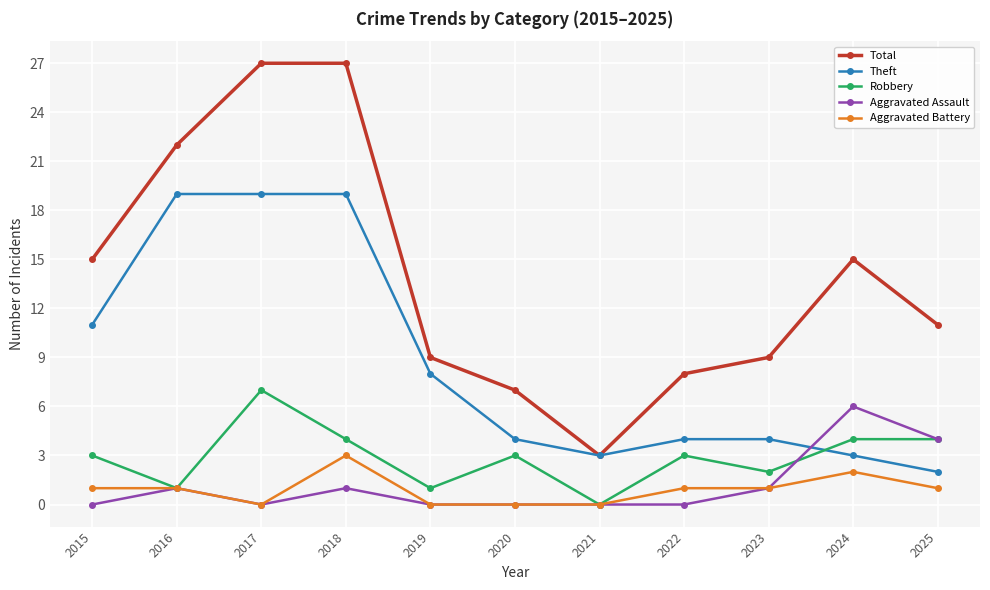

The value of Aggravated Assault at 2020 is 0. True or false?

True